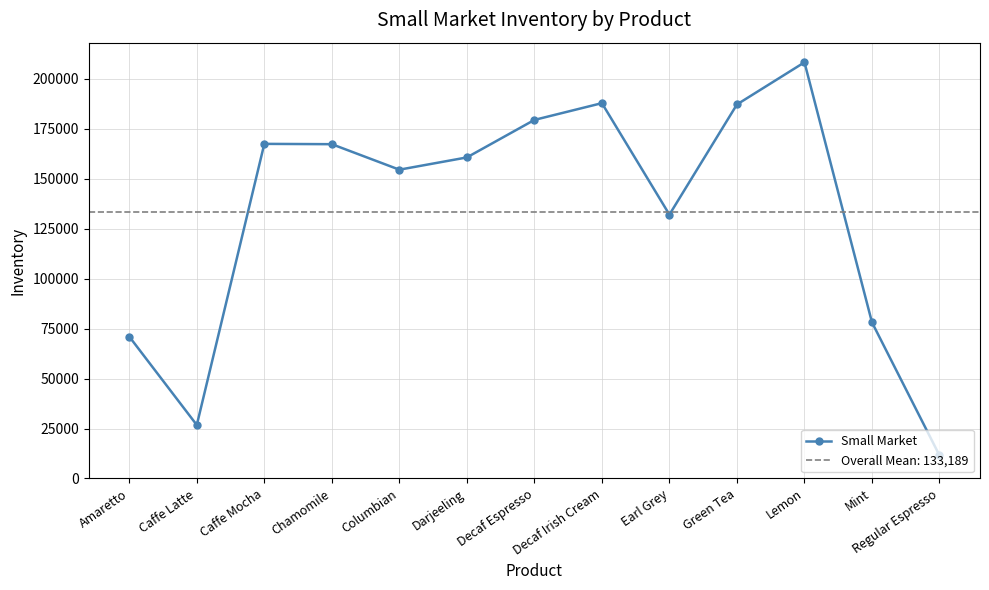

The value at Regular Espresso is 11545. True or false?

True